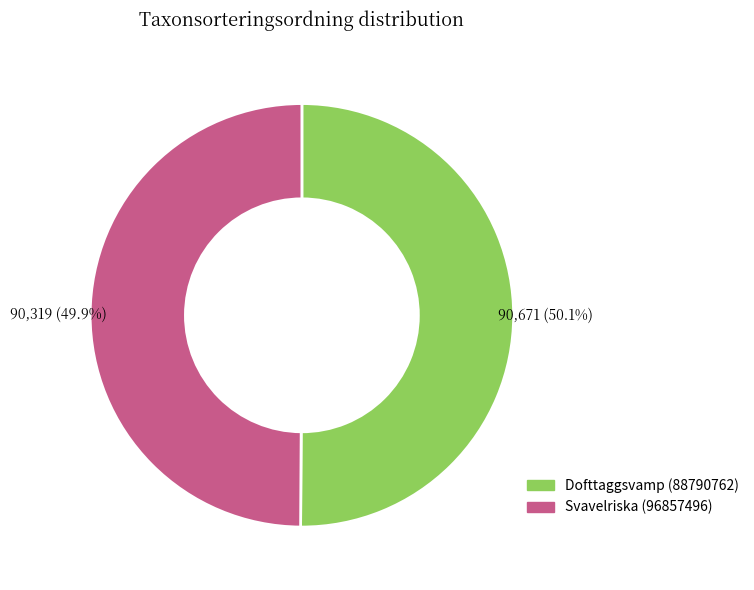

Is there a majority slice in this chart?

Yes